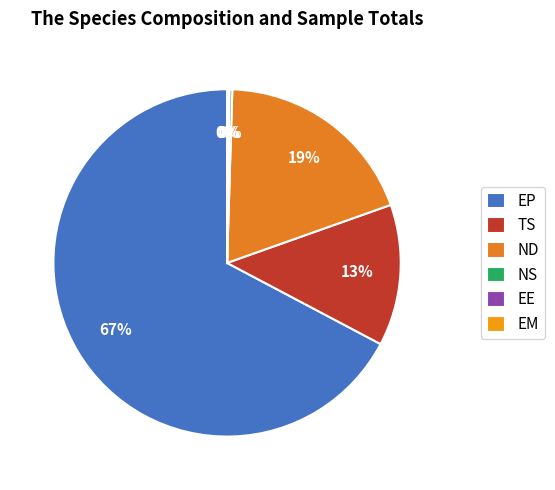

To the nearest percent, what portion does EE represent?

1%